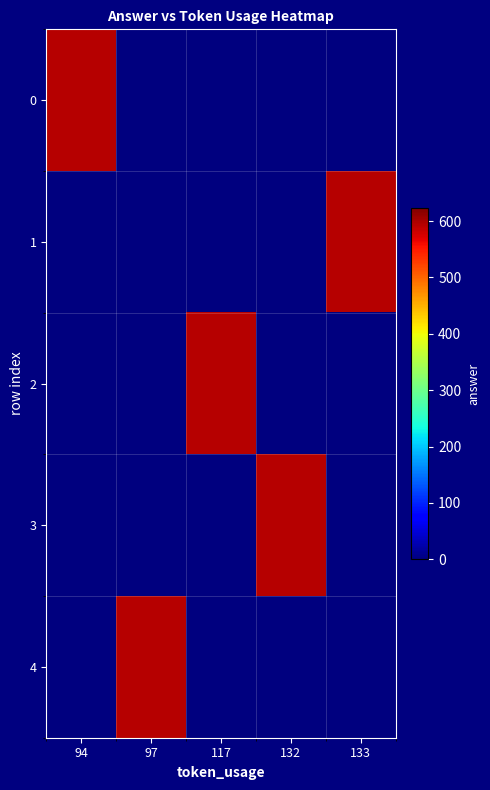

Between 97 and 132, which is larger?

97